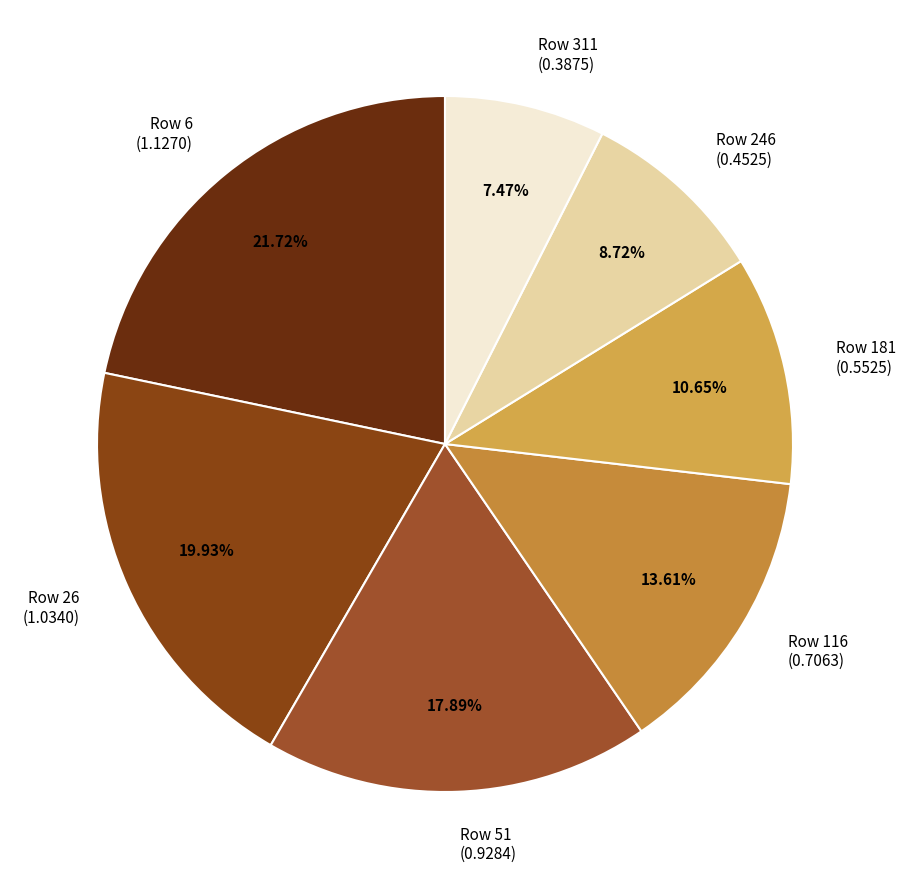

Do Row 311 (0.3875) and Row 181 (0.5525) together represent more than half of the pie?

No